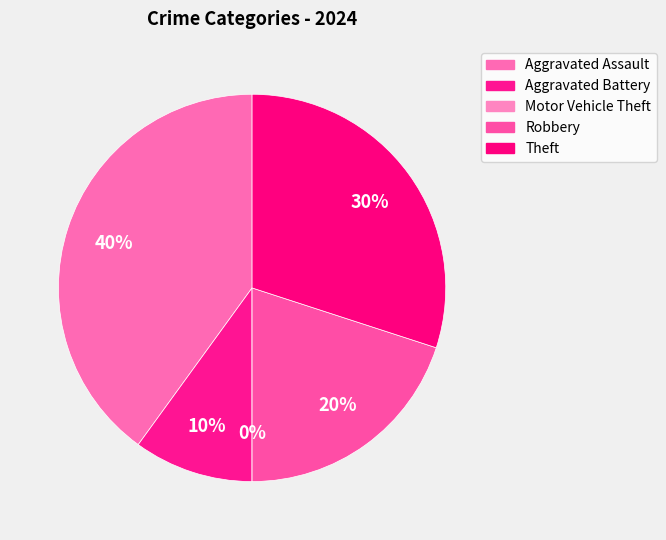

How many segments does this pie chart have?

5